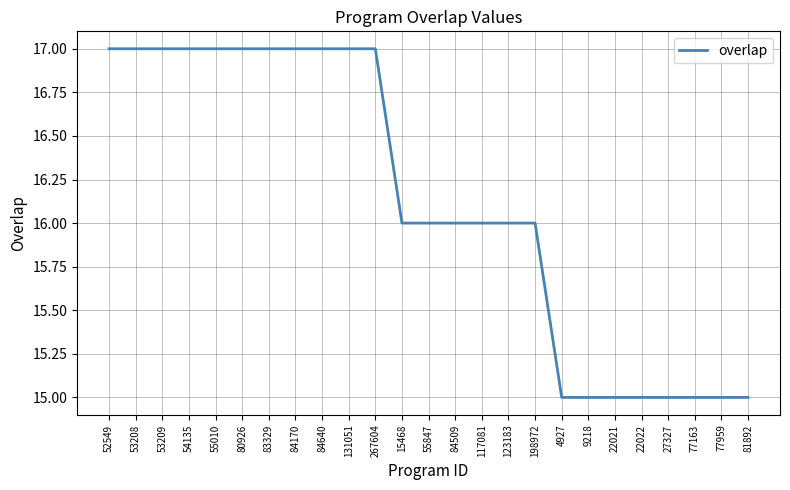

What is the maximum value shown in the chart?

17